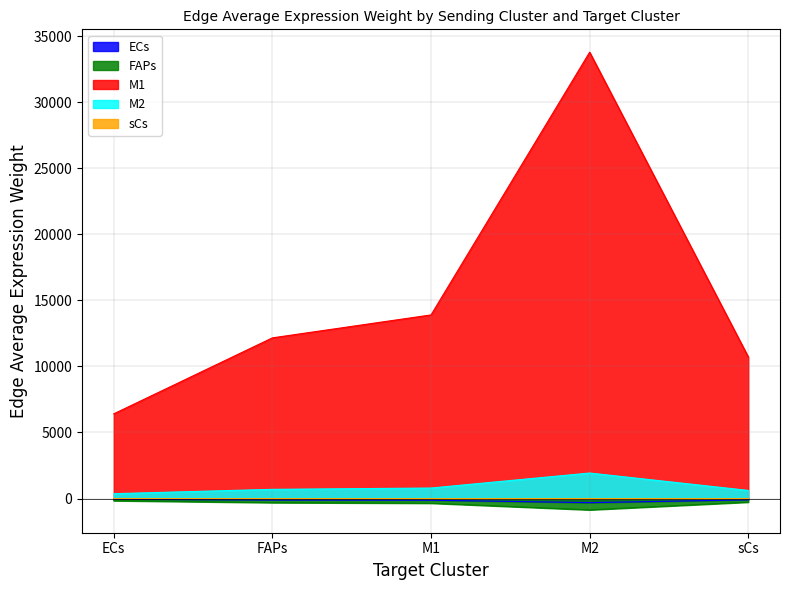

What is the label of the 1st point from the left?

ECs